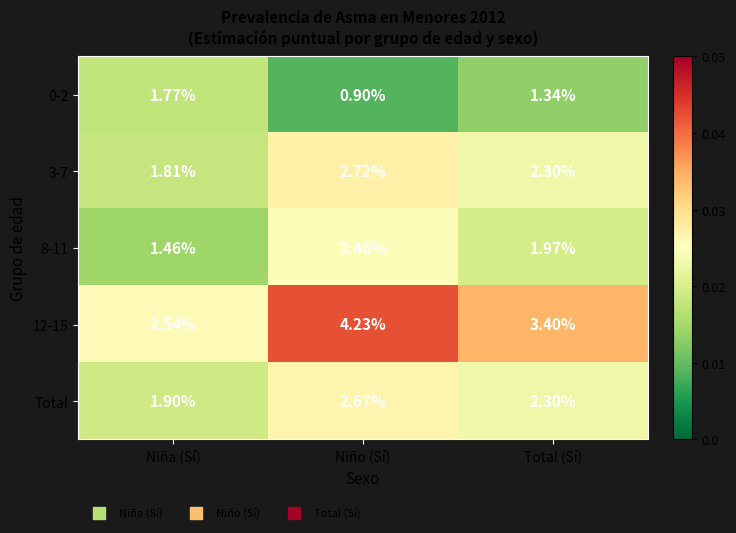

At which category is the sum across all series the highest?

Niño (Sí)